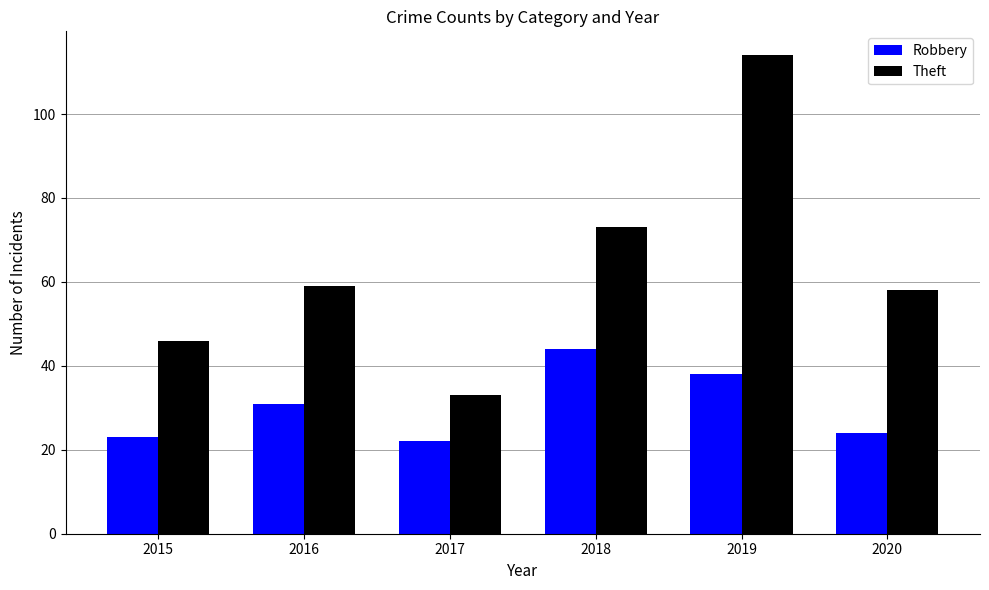

What is the difference between the Theft values at 2018 and 2020?

15